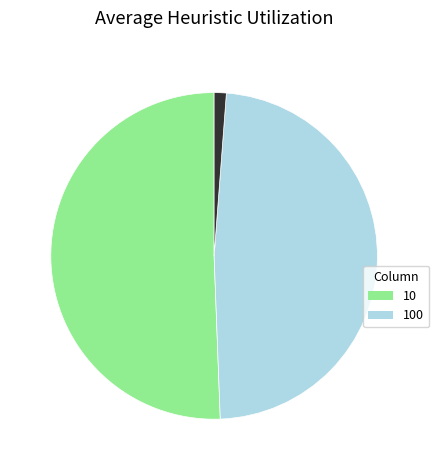

Is there a majority slice in this chart?

Yes